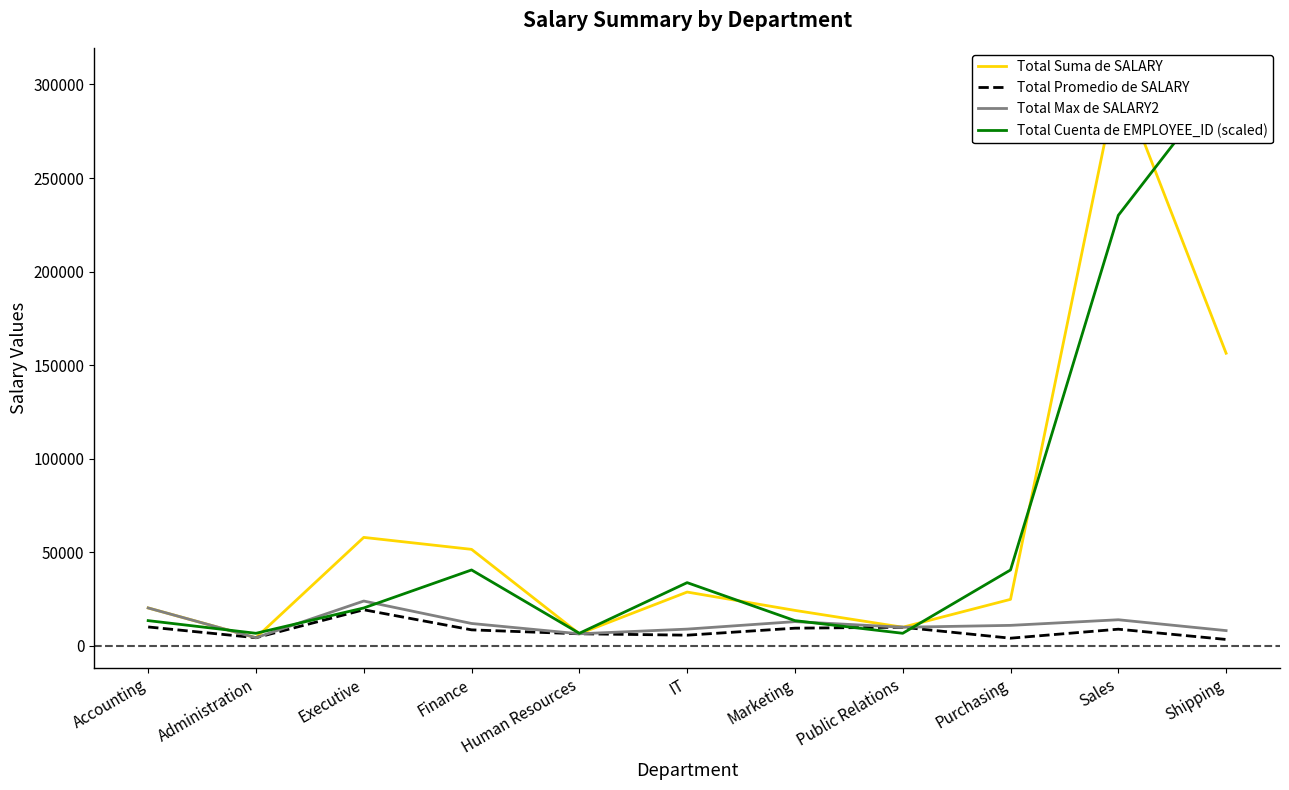

At how many categories does at least one series exceed 75750?

2